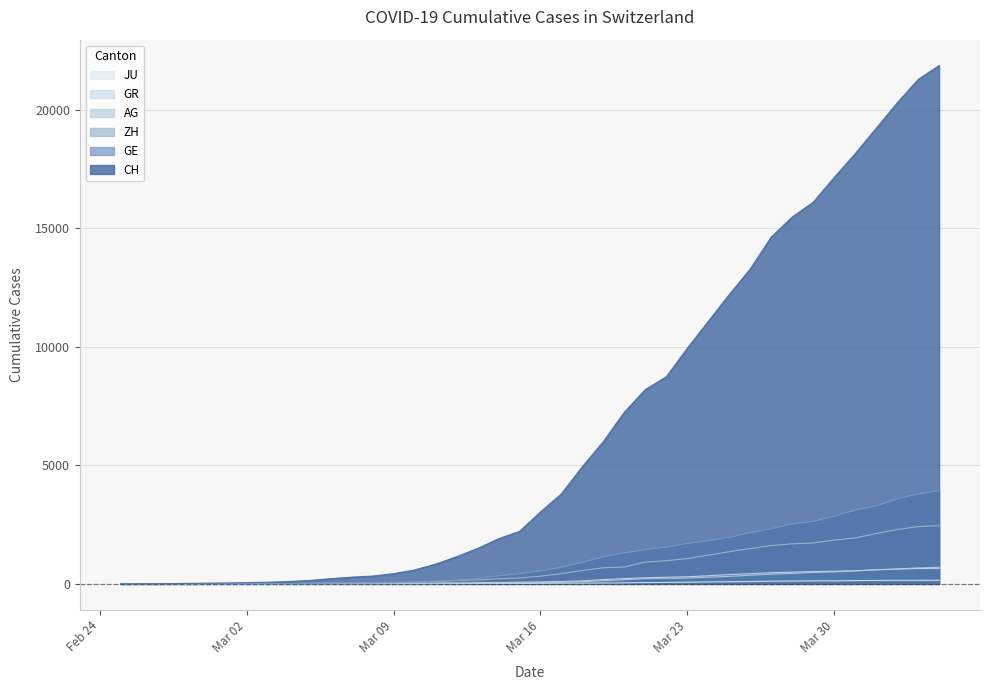

What is the highest value of the JU series?

154